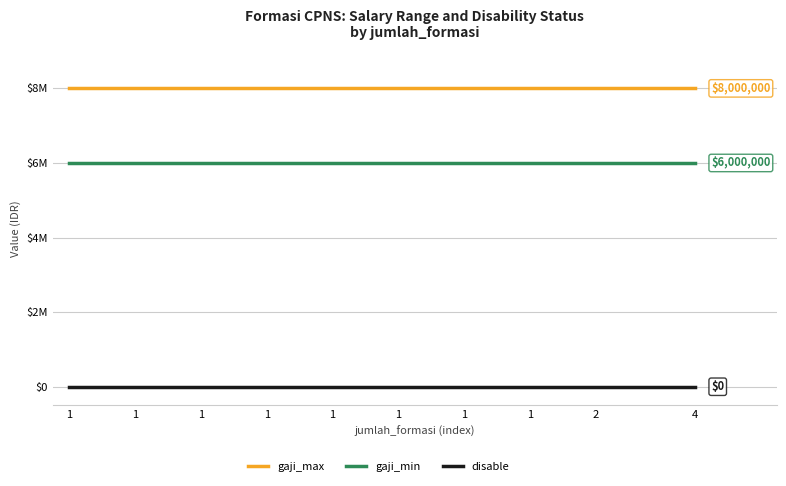

At which label is gaji_max closest to 8000000?

1